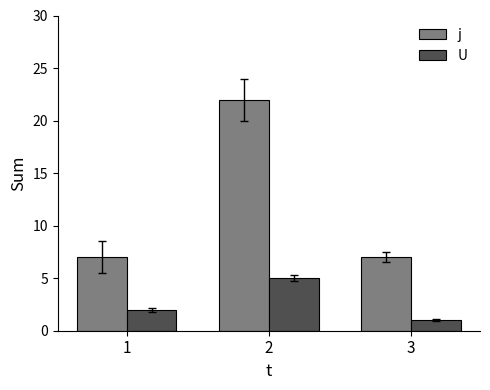

Which series has the largest total across all categories?

j